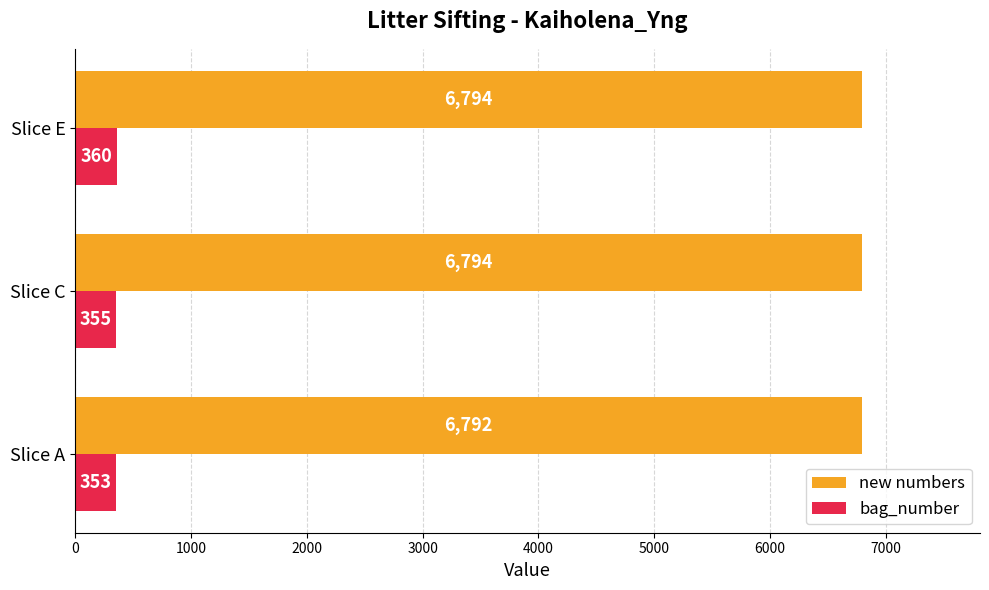

What are all the series names shown in the legend?

new numbers, bag_number